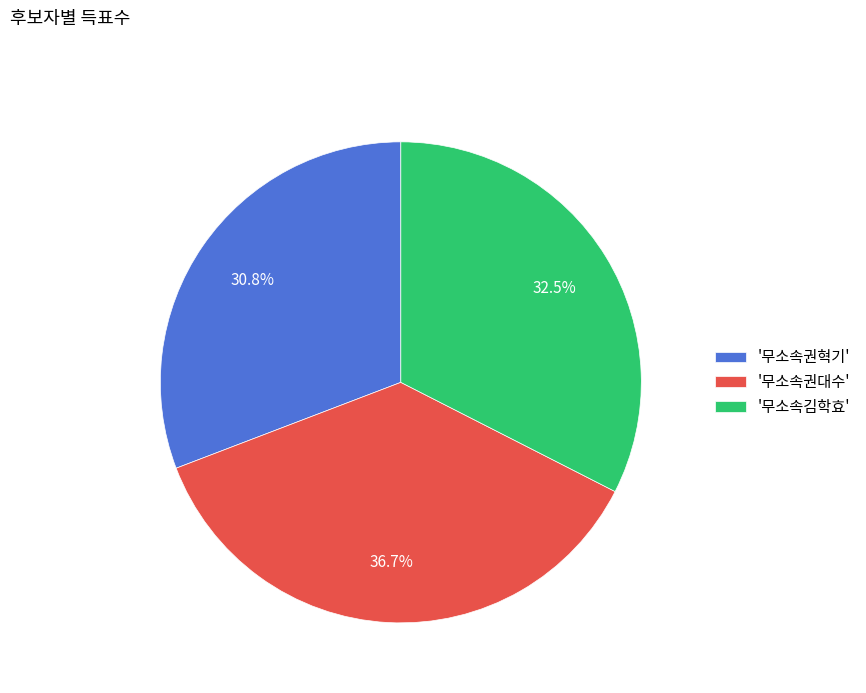

How many segments does this pie chart have?

3